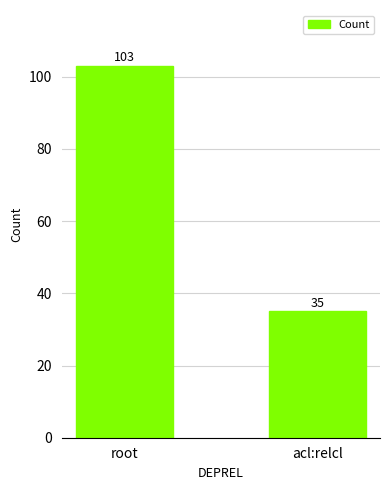

What is the greatest value displayed?

103